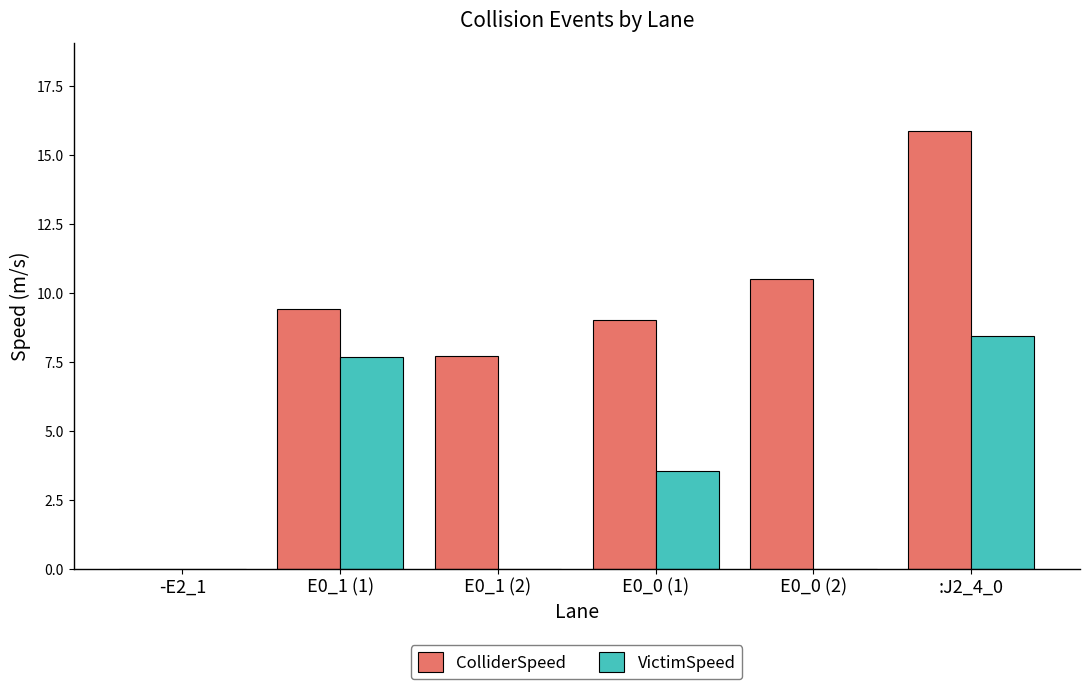

How many values in the VictimSpeed series exceed 3?

3